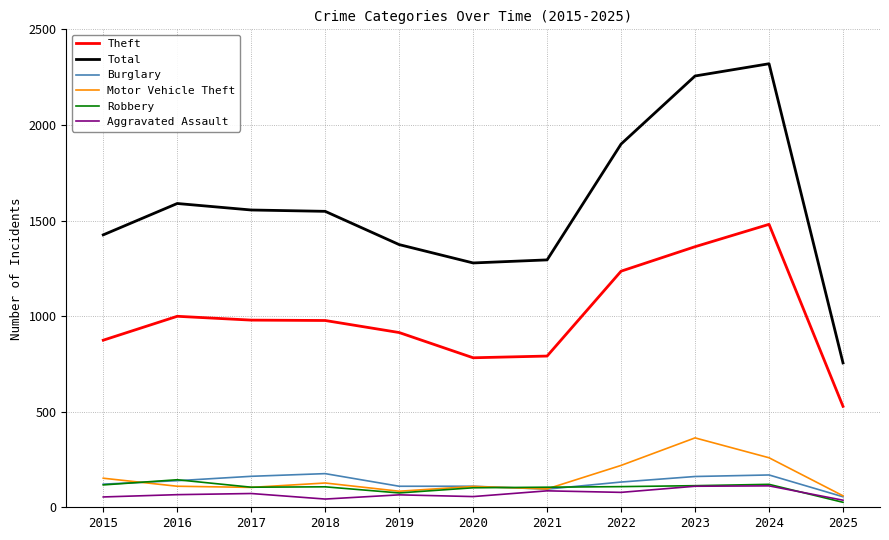

True or false: Burglary and Theft cross at least once.

False